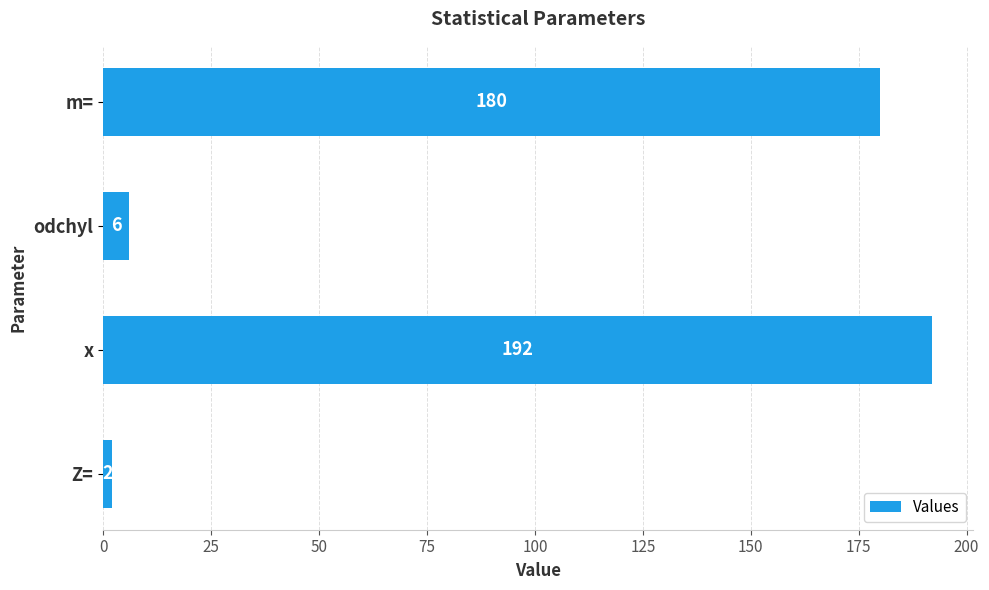

Where is the data nearest to the value 97?

m=